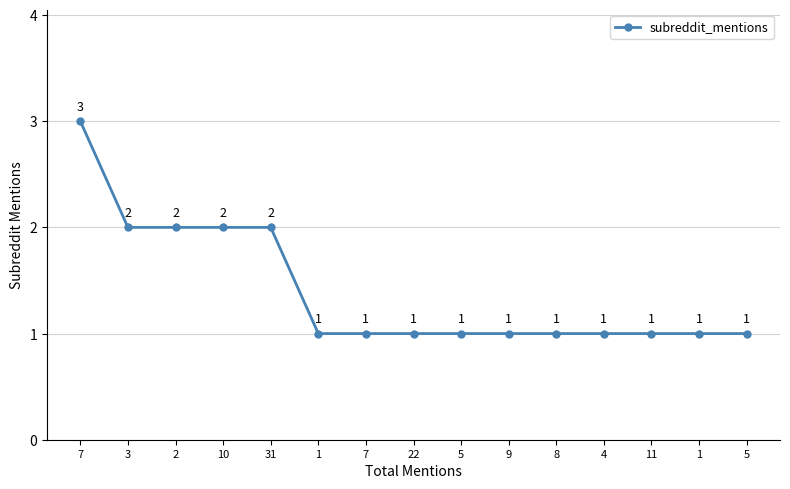

How many data points does each series have?

15